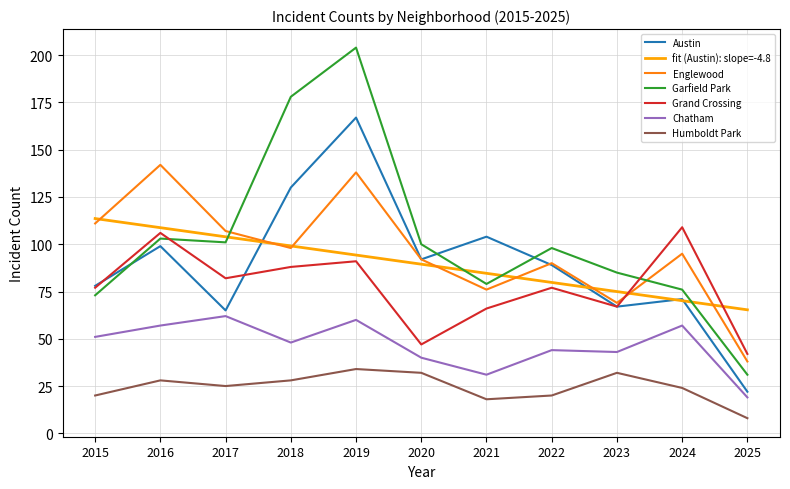

Rank the series by their maximum value, from highest to lowest.

Garfield Park, Austin, Englewood, fit (Austin): slope=-4.8, Grand Crossing, Chatham, Humboldt Park